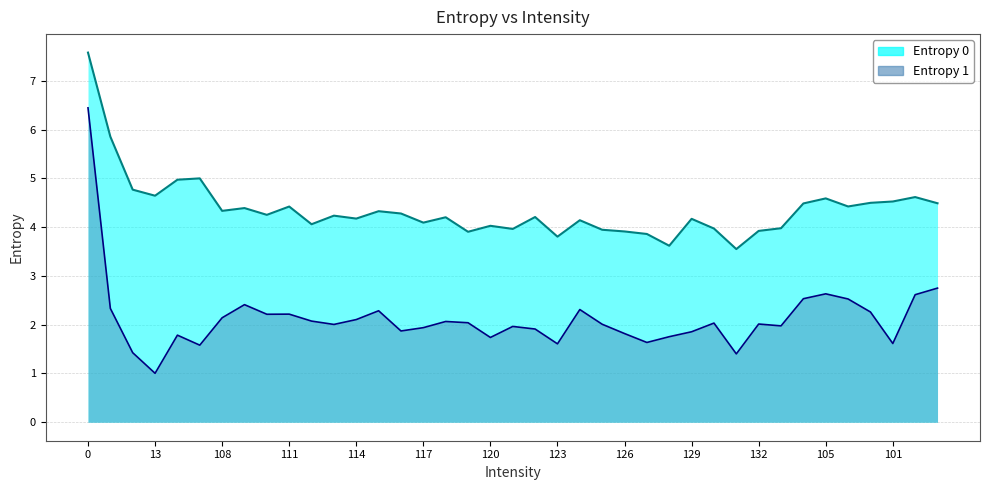

Where is the first local maximum for Entropy 0?

10